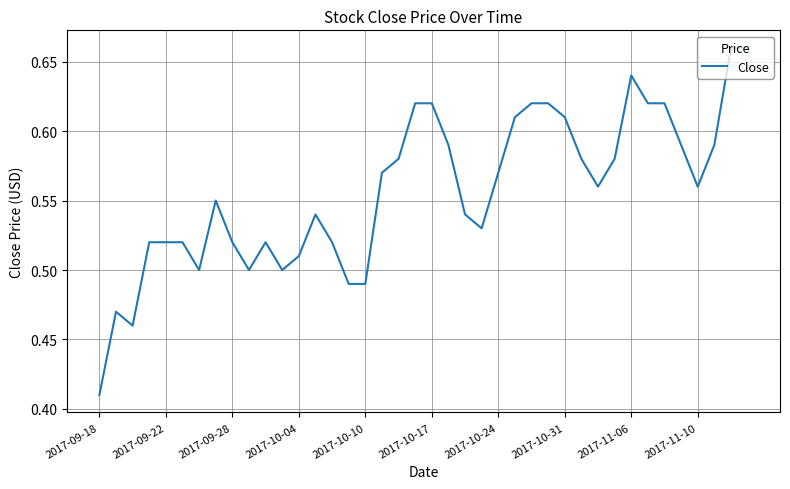

Where is the data nearest to the value 0?

2017-09-18